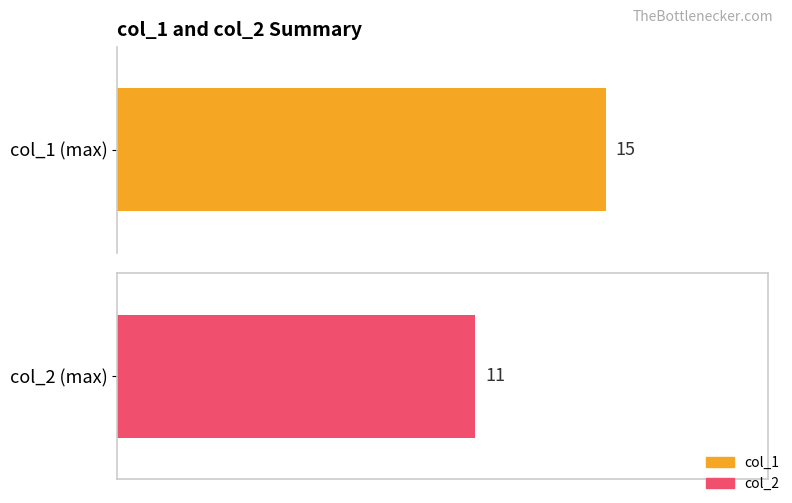

Is the value of col_1 at 9 greater than the value of col_2 at 12?

Yes